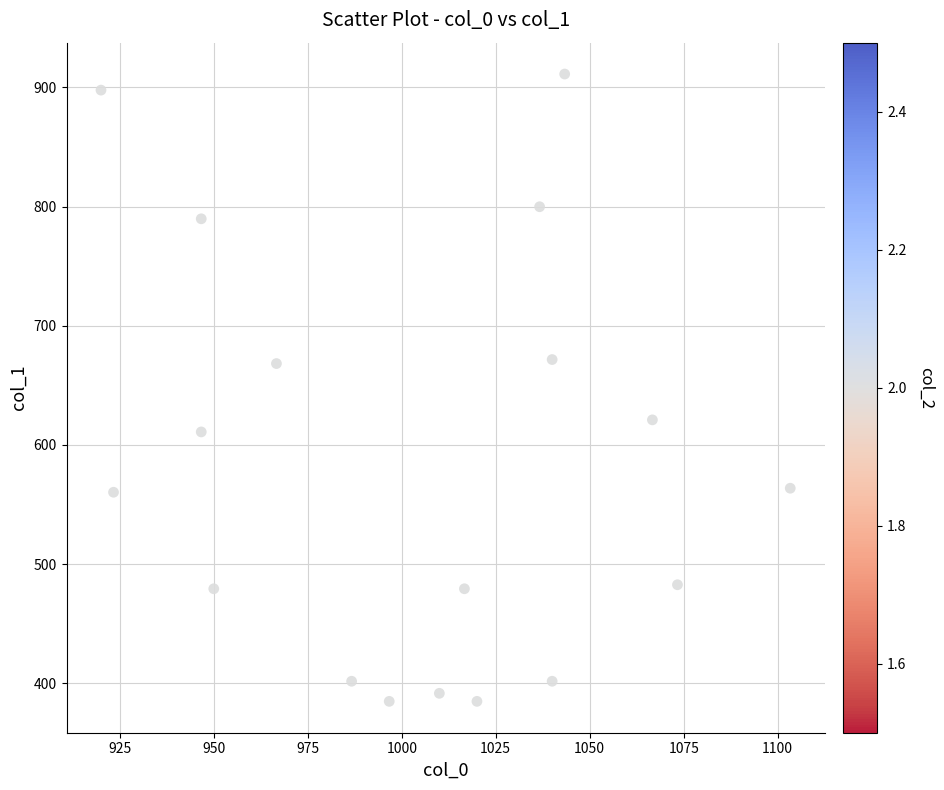

What is the range of Y values (max minus min)?

526.5